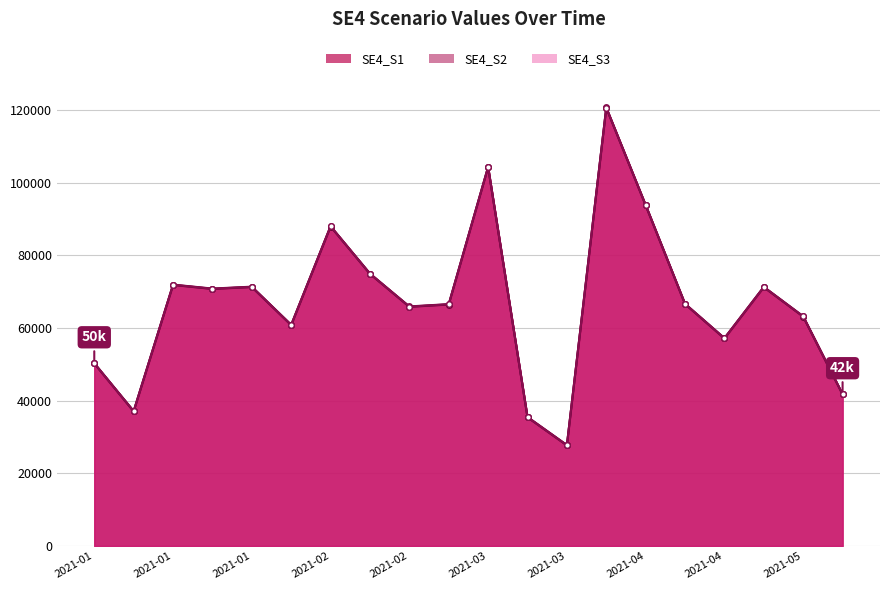

True or false: SE4_S3 and SE4_S1 intersect in this chart.

False